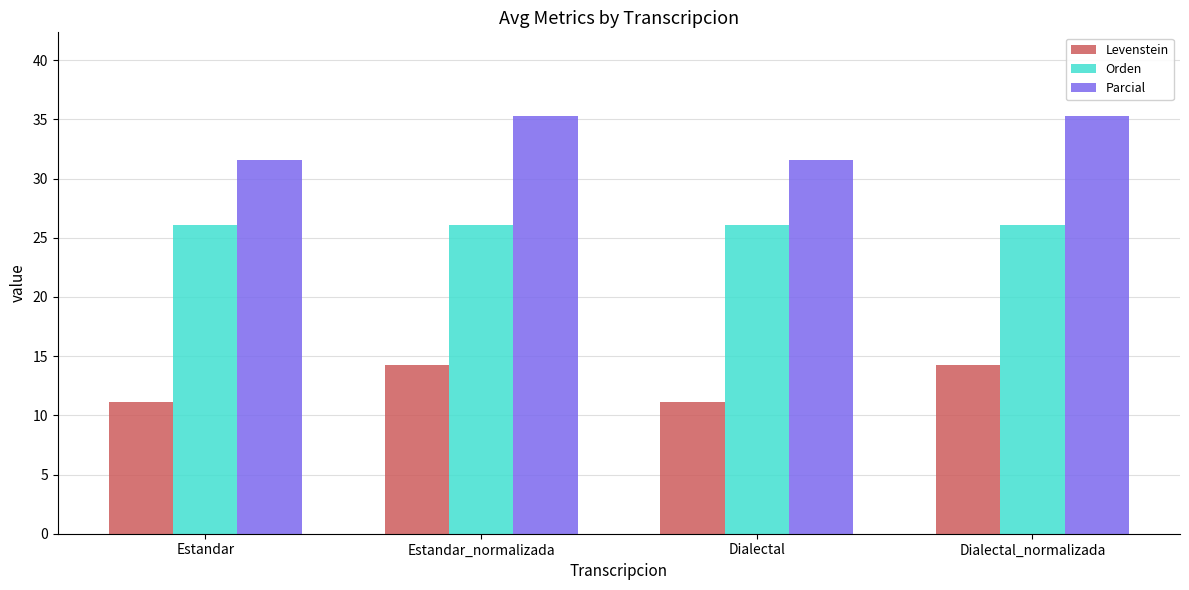

What value does the Orden series have at Estandar?

26.1